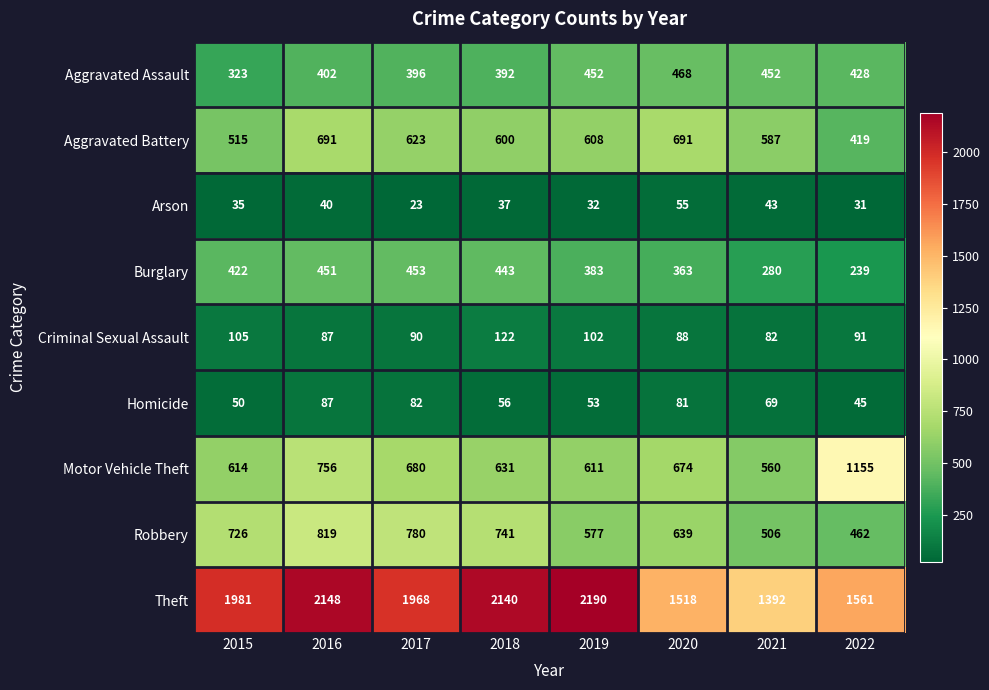

Which category has the lowest value across all series?

2017